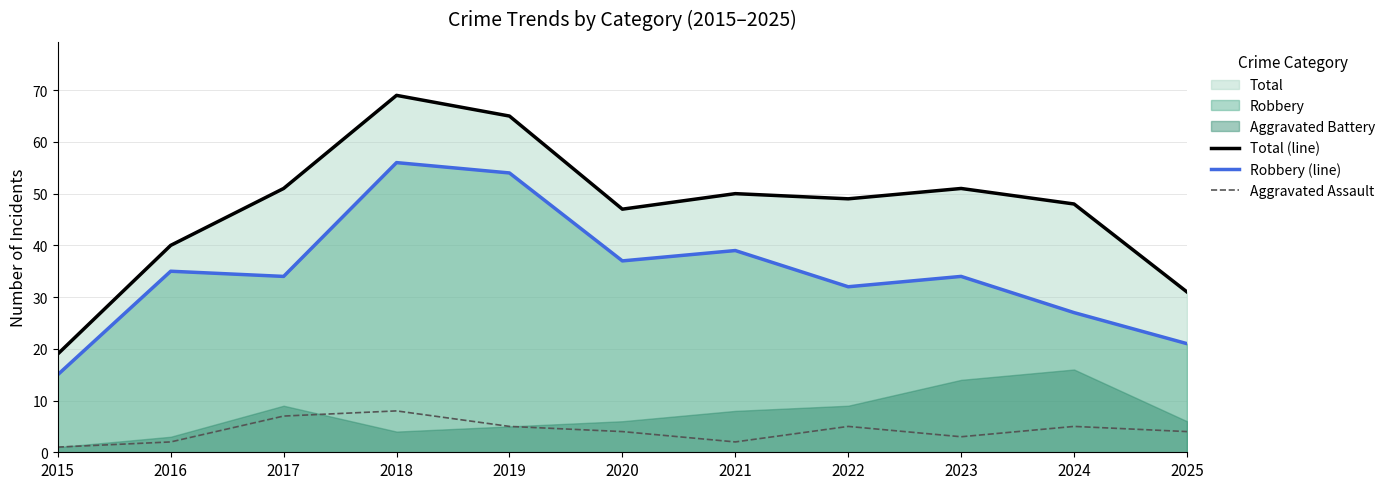

Where is the first local minimum for Robbery (line)?

2017